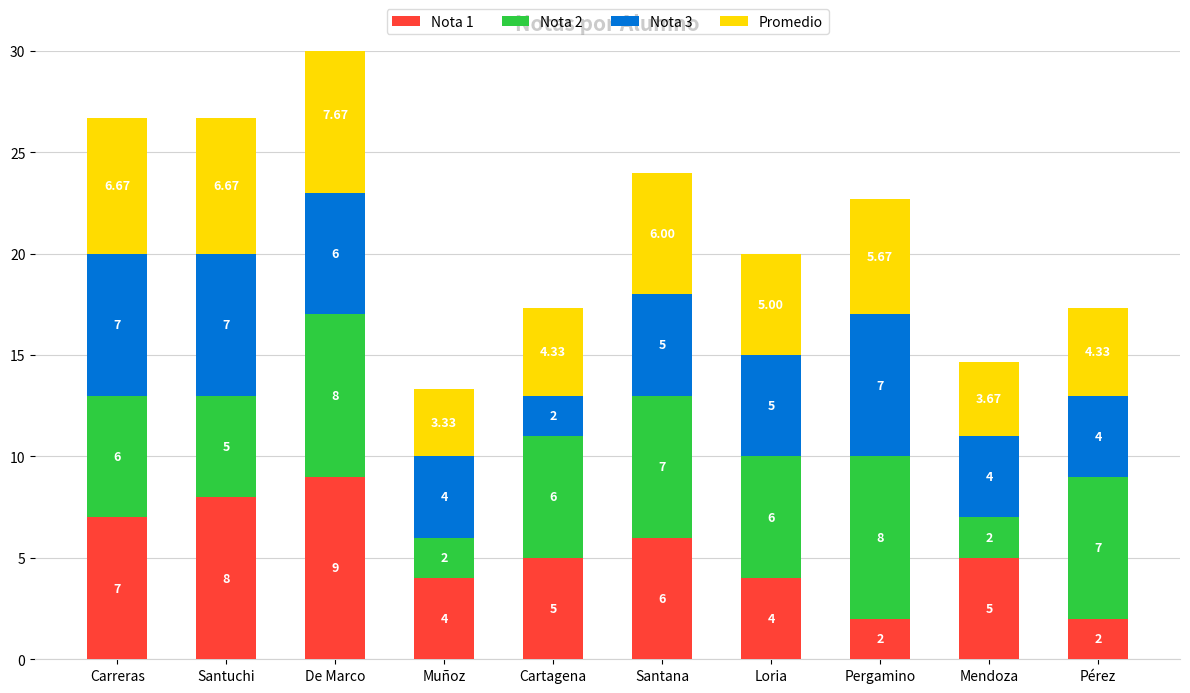

At how many categories does at least one series exceed 4?

9